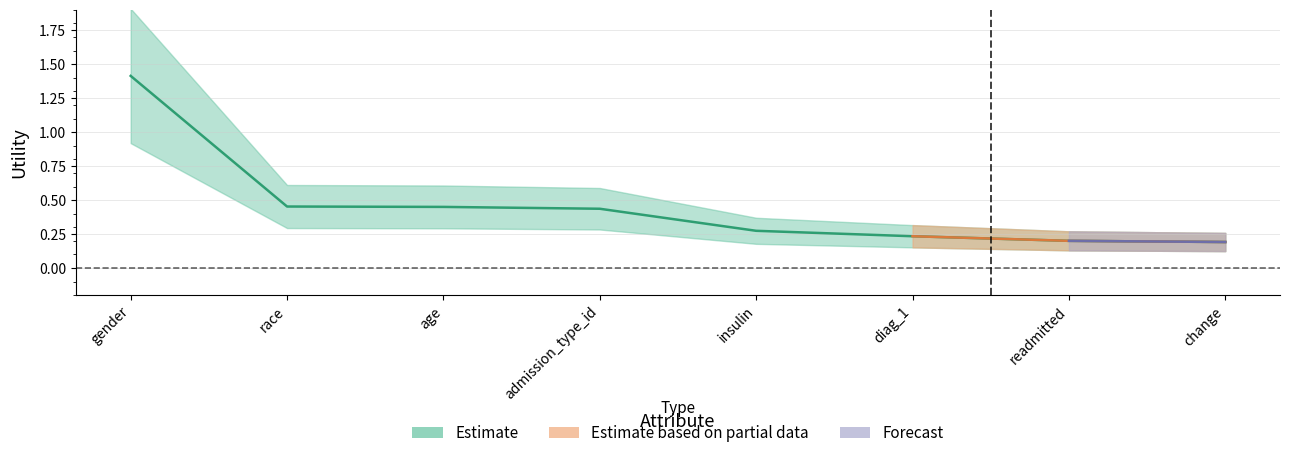

Reading right to left, extract all data points from this chart.

change=0.2	readmitted=0.2	diag_1=0.2	insulin=0.3	admission_type_id=0.4	age=0.4	race=0.5	gender=1.4